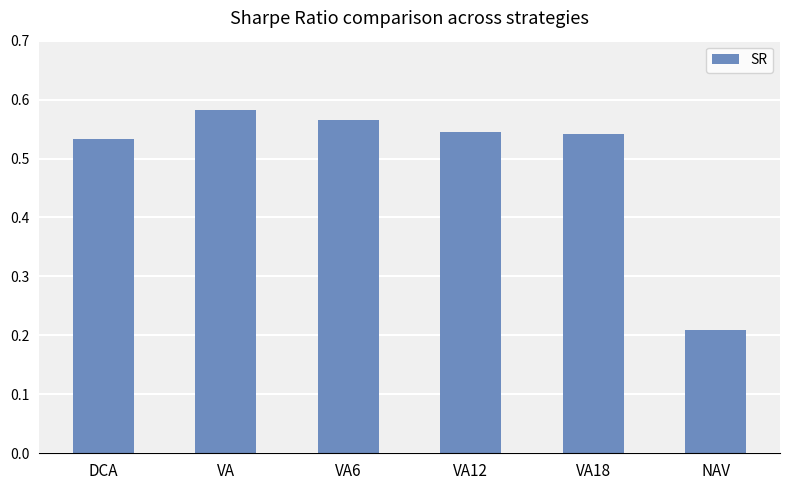

What is the label of the 1st bar from the right?

NAV